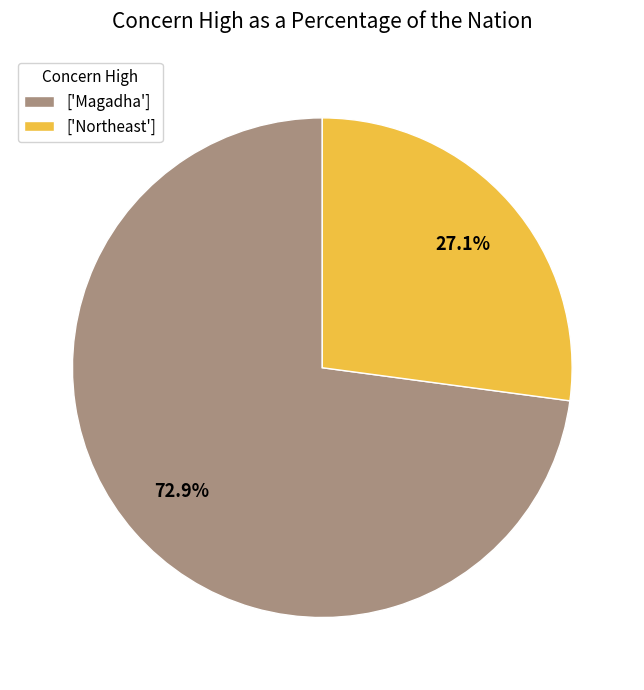

What is the largest slice in the pie chart?

['Magadha']